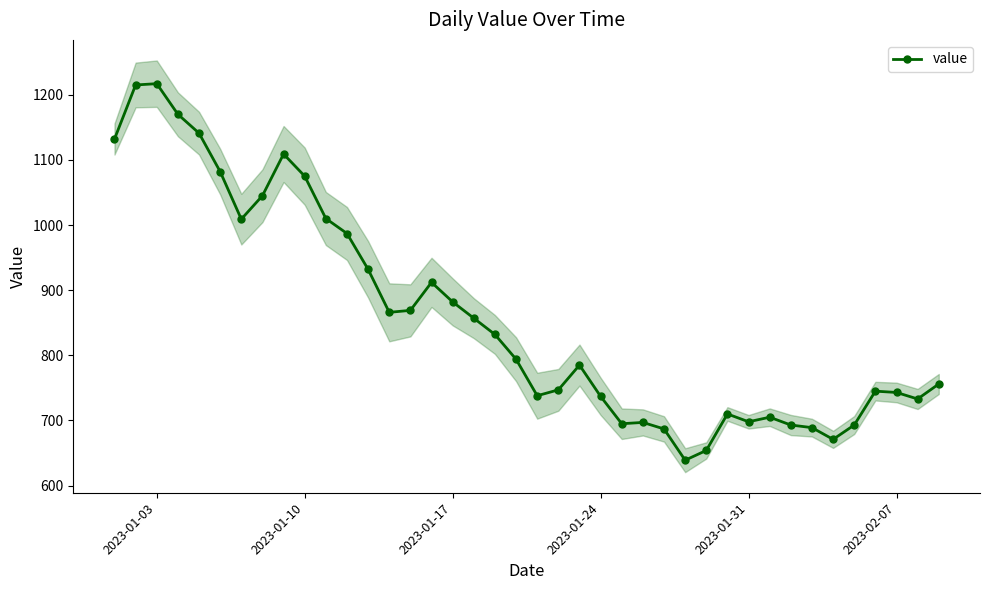

How many lines are shown in the chart?

1